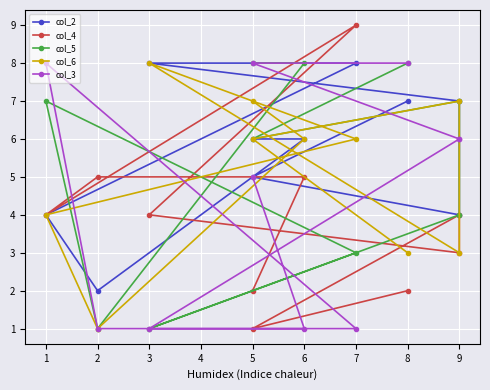

True or false: col_4 and col_2 intersect in this chart.

True